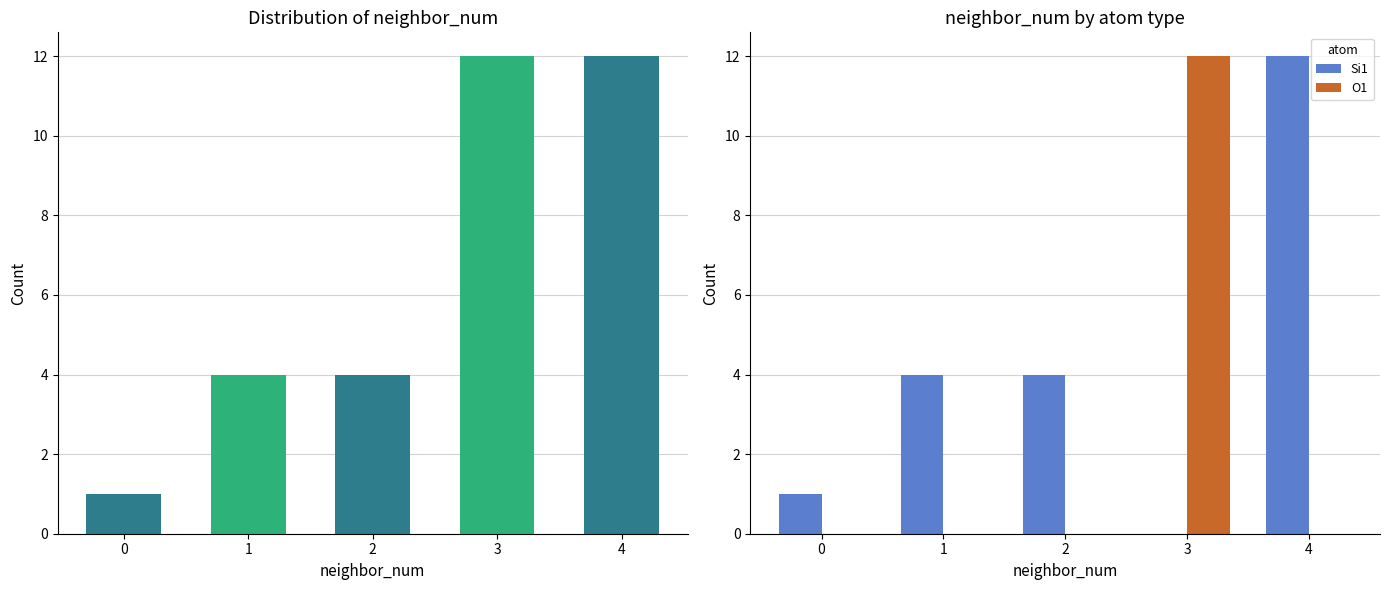

The Si1 series shows -4 at 3. True or false?

False